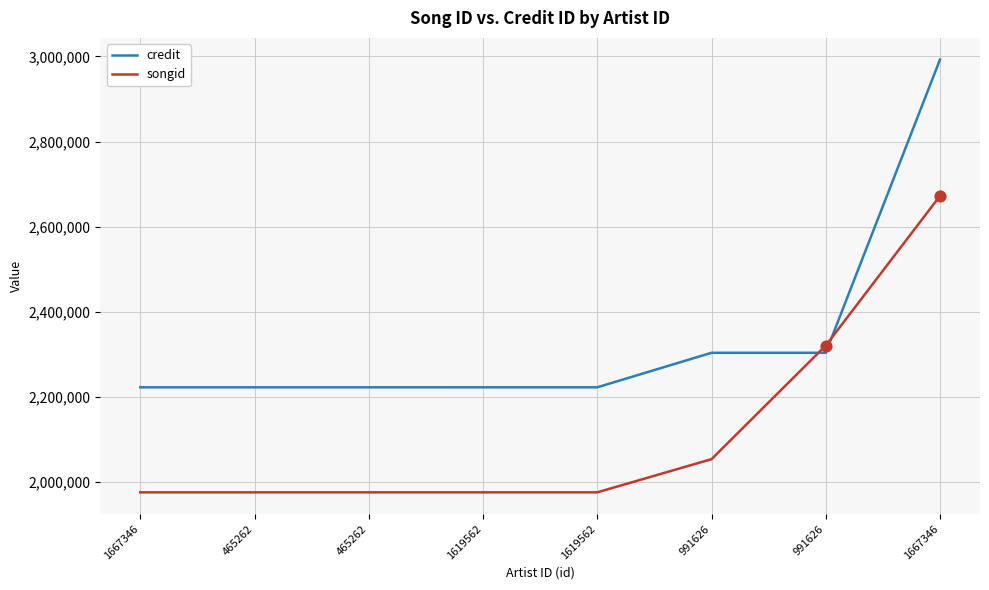

What is the total value across all series at 1667346?

4197712